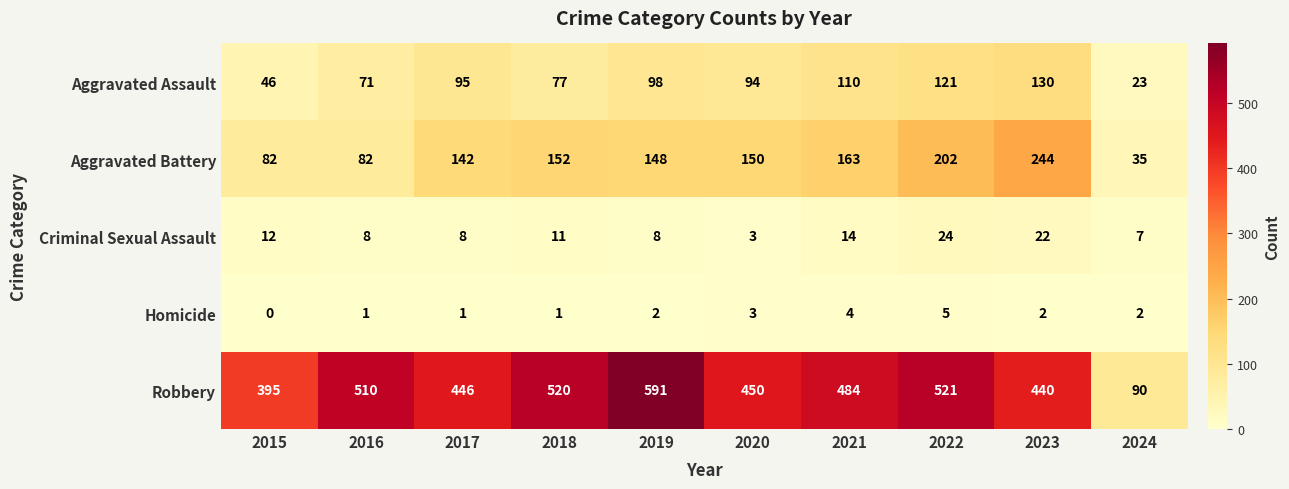

Is it true that Homicide equals 3 at 2020?

True